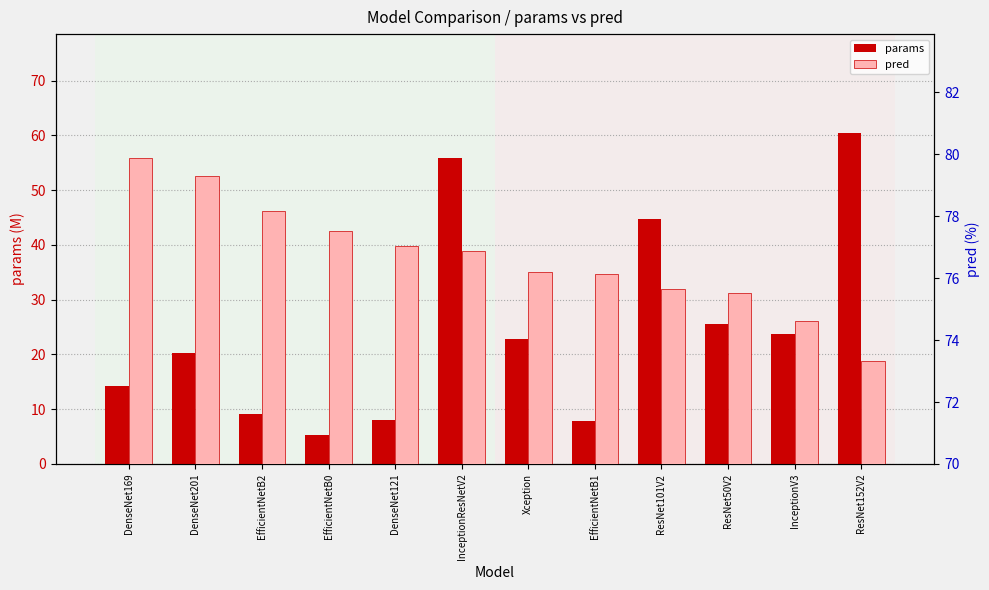

Does the chart contain any negative values?

No